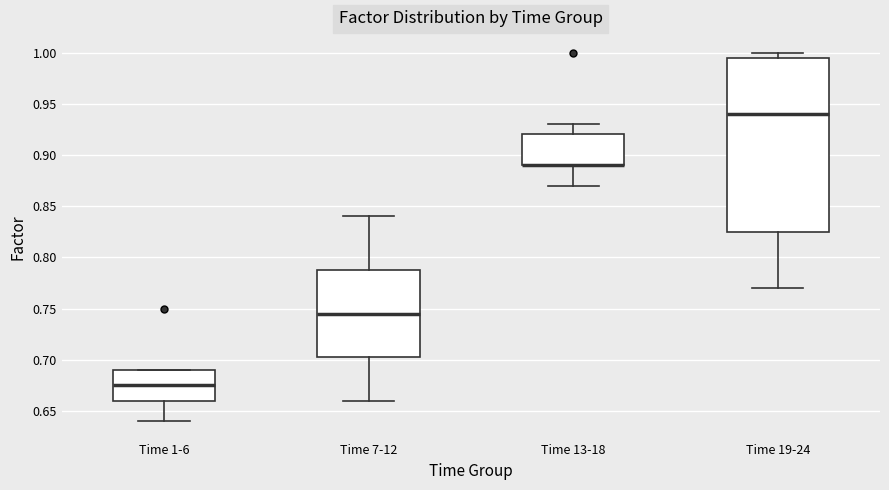

Where does the median line of the box for Time 7-12 sit on the y-axis? The values are not printed on the chart, so give them approximately, as read against the axis.

0.745